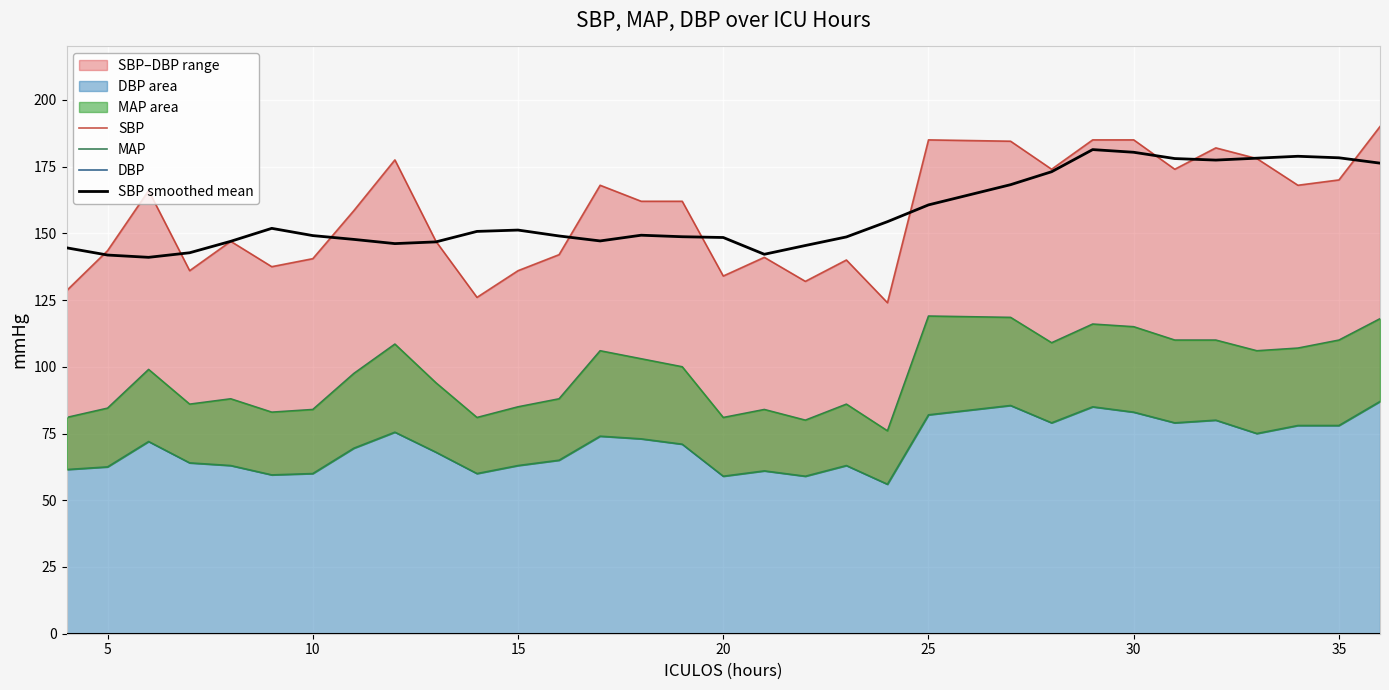

What is the difference between the maximum and second lowest values in the DBP series?

28.0